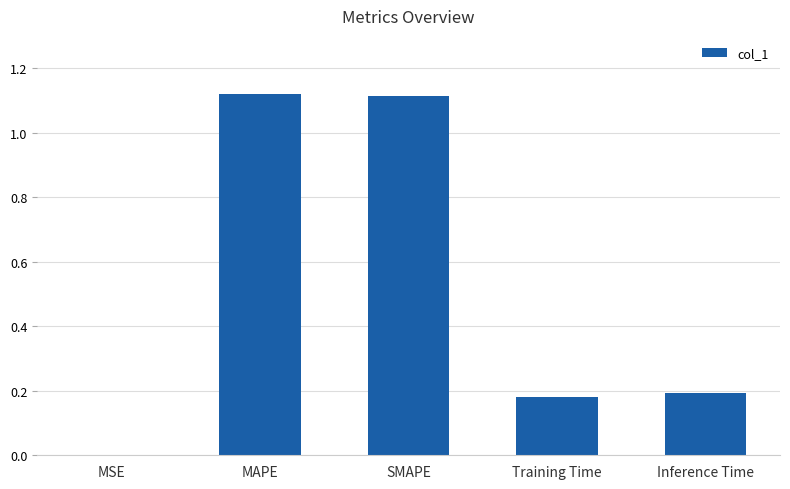

At which label is the value closest to 0?

MSE